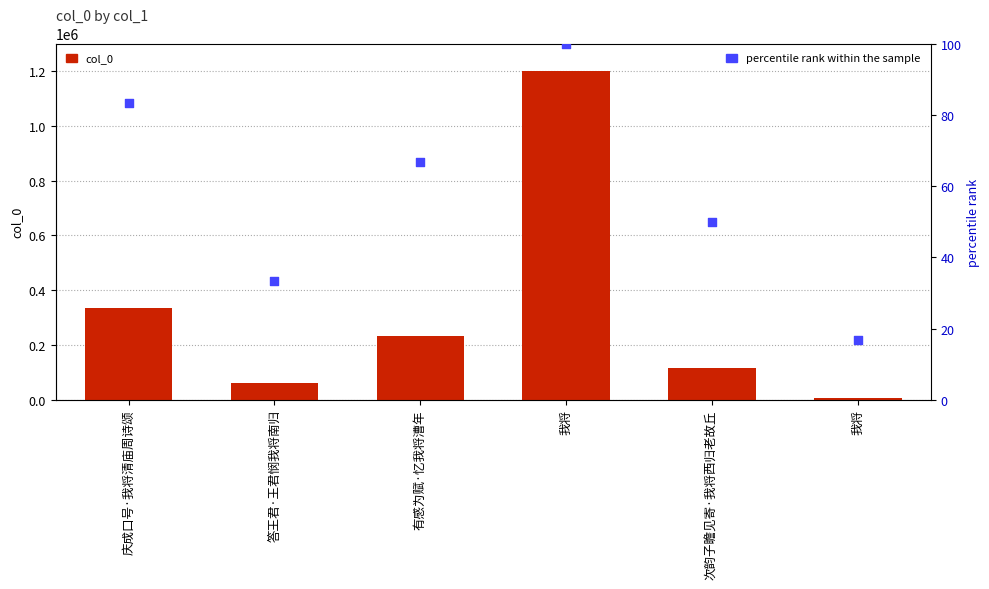

Is the value of col_0 at 庆成口号·我将清庙周诗颂 greater than the value of percentile rank within the sample at 次韵子瞻见寄·我将西归老故丘?

Yes